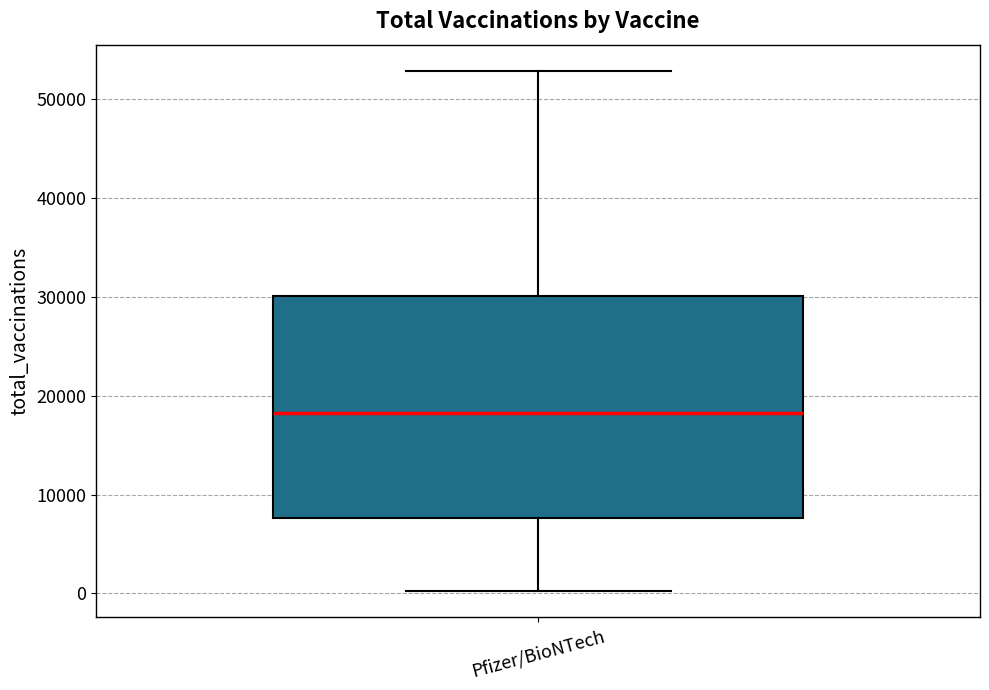

Where does the median line of the box for Pfizer/BioNTech sit on the y-axis? The values are not printed on the chart, so give them approximately, as read against the axis.

18000